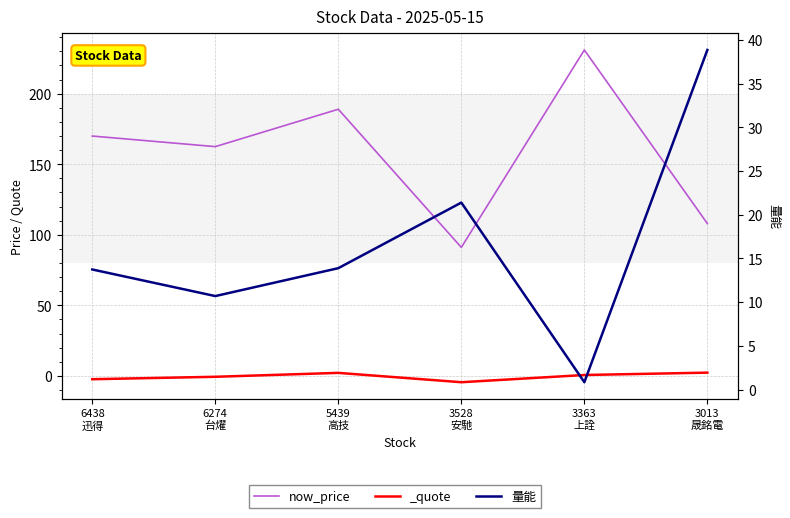

Does the chart have visible grid lines?

Yes